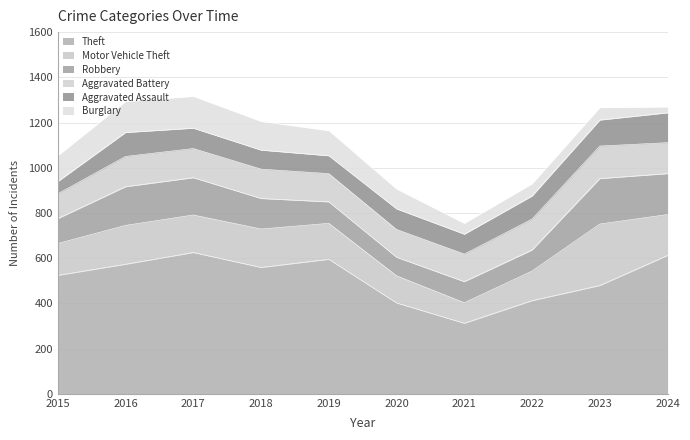

Which label corresponds to the smallest value in the chart?

2024